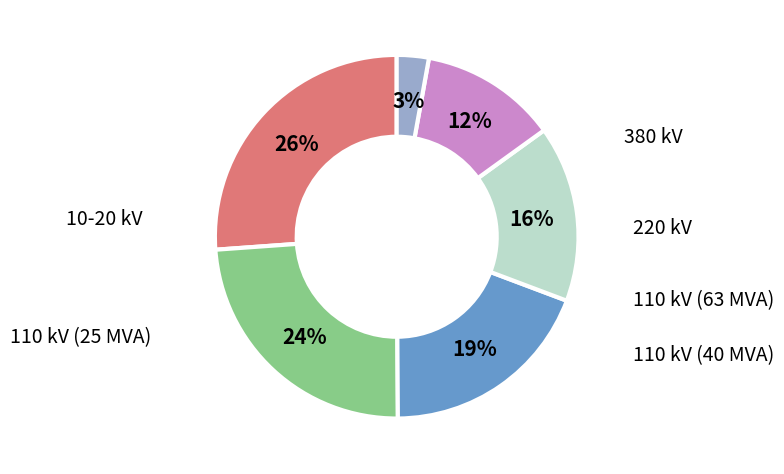

Does any single category account for the majority?

No